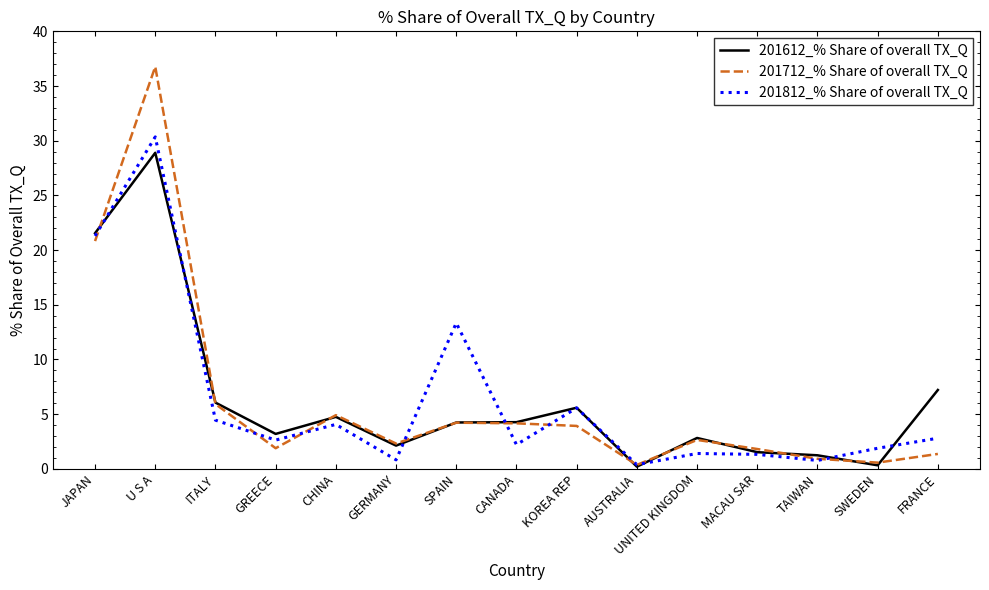

What value does the 201612_% Share of overall TX_Q series have at CANADA?

4.3